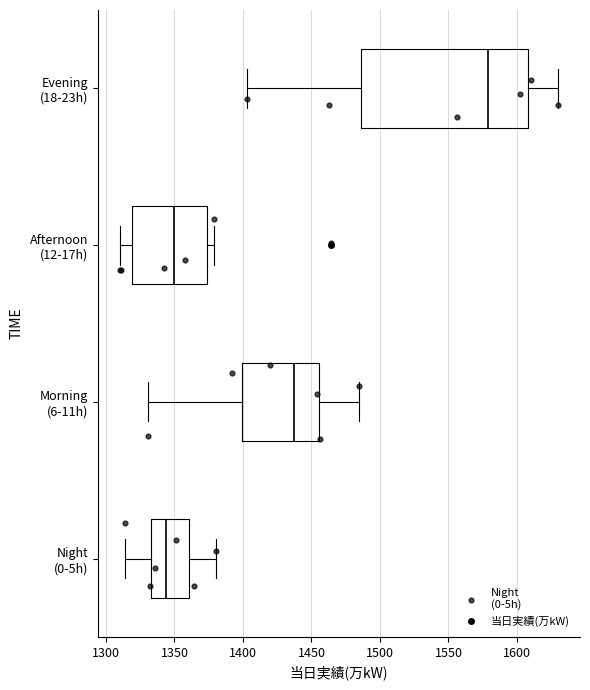

Which box is the widest, from its left edge to its right edge?

Evening (18-23h)